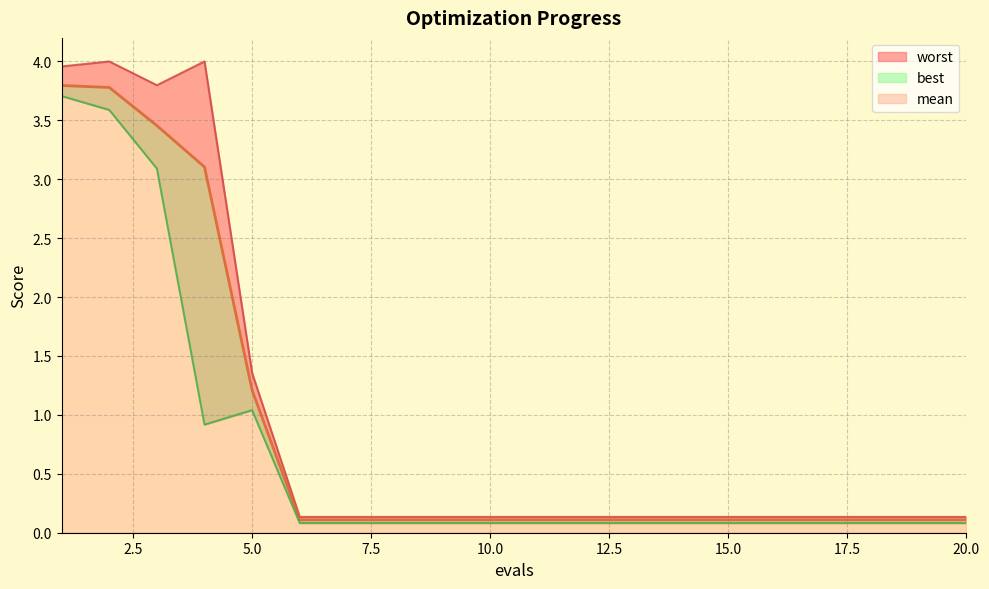

True or false: best and worst intersect in this chart.

False